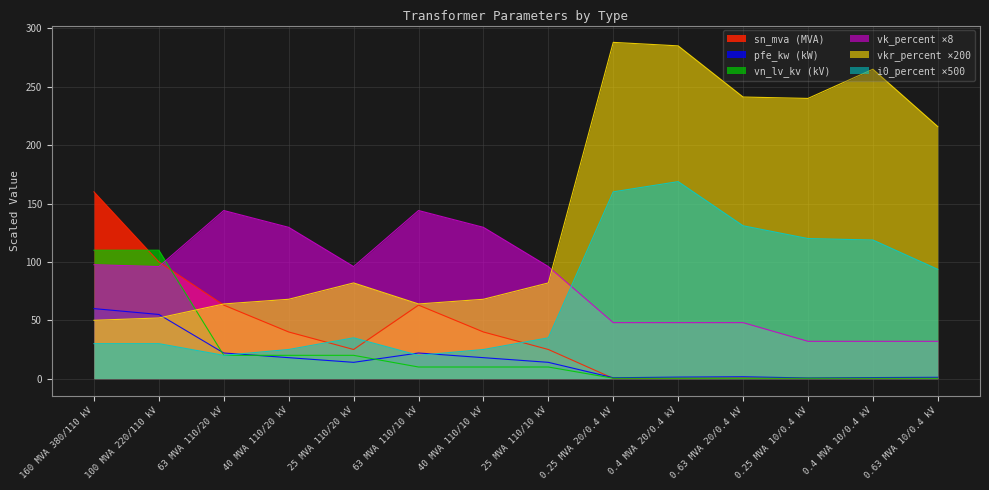

Reading left to right, what are all the values shown in this chart?

pfe_kw: 60.0	55.0	22.0	18.0	14.0	22.0	18.0	14.0	0.8	1.4	1.6	0.6	0.9	1.2
vkr_percent: 50.0	52.0	64.0	68.0	82.0	64.0	68.0	82.0	288.0	285.0	241.2	240.0	265.0	215.9
i0_percent: 30.0	30.0	20.0	25.0	35.0	20.0	25.0	35.0	160.0	168.8	131.0	120.0	118.8	93.6
sn_mva: 160.0	100.0	63.0	40.0	25.0	63.0	40.0	25.0	0.2	0.4	0.6	0.2	0.4	0.6
vk_percent: 97.6	96.0	144.0	129.6	96.0	144.0	129.6	96.0	48.0	48.0	48.0	32.0	32.0	32.0
vn_lv_kv: 110.0	110.0	20.0	20.0	20.0	10.0	10.0	10.0	0.4	0.4	0.4	0.4	0.4	0.4